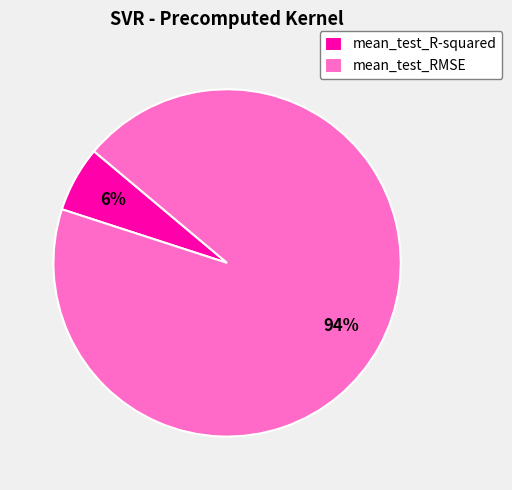

How many slices are in this pie chart?

2